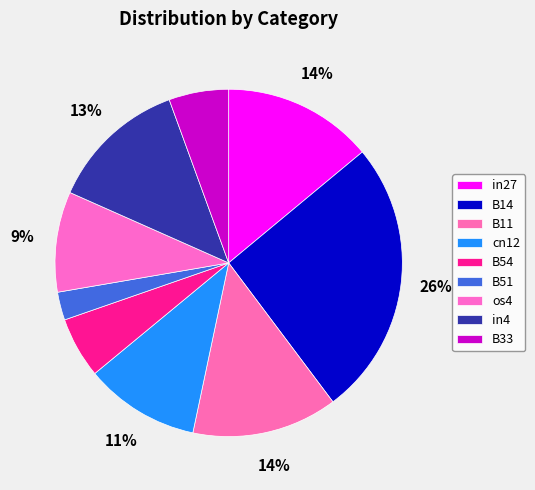

How many slices are in this pie chart?

9